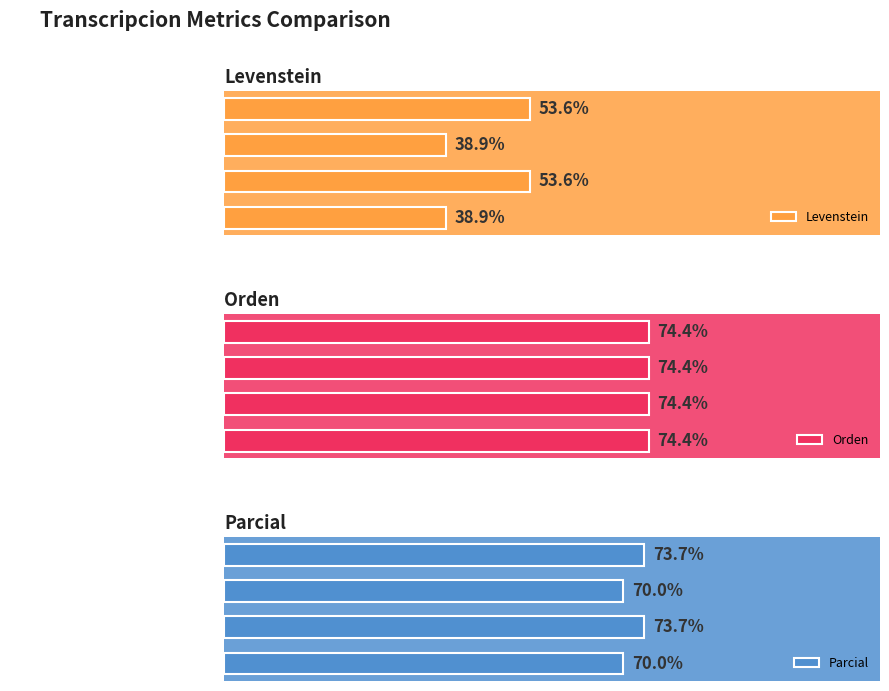

Read the Parcial value at Dialectal_normalizada.

73.7